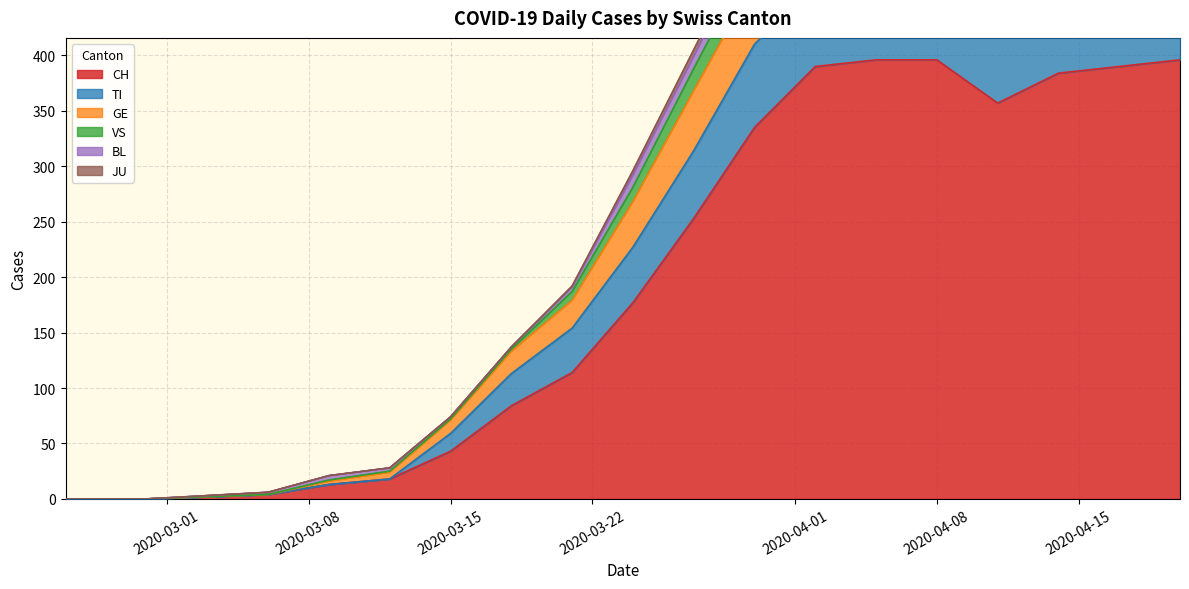

The CH series shows 43 at 2020-03-15. True or false?

True